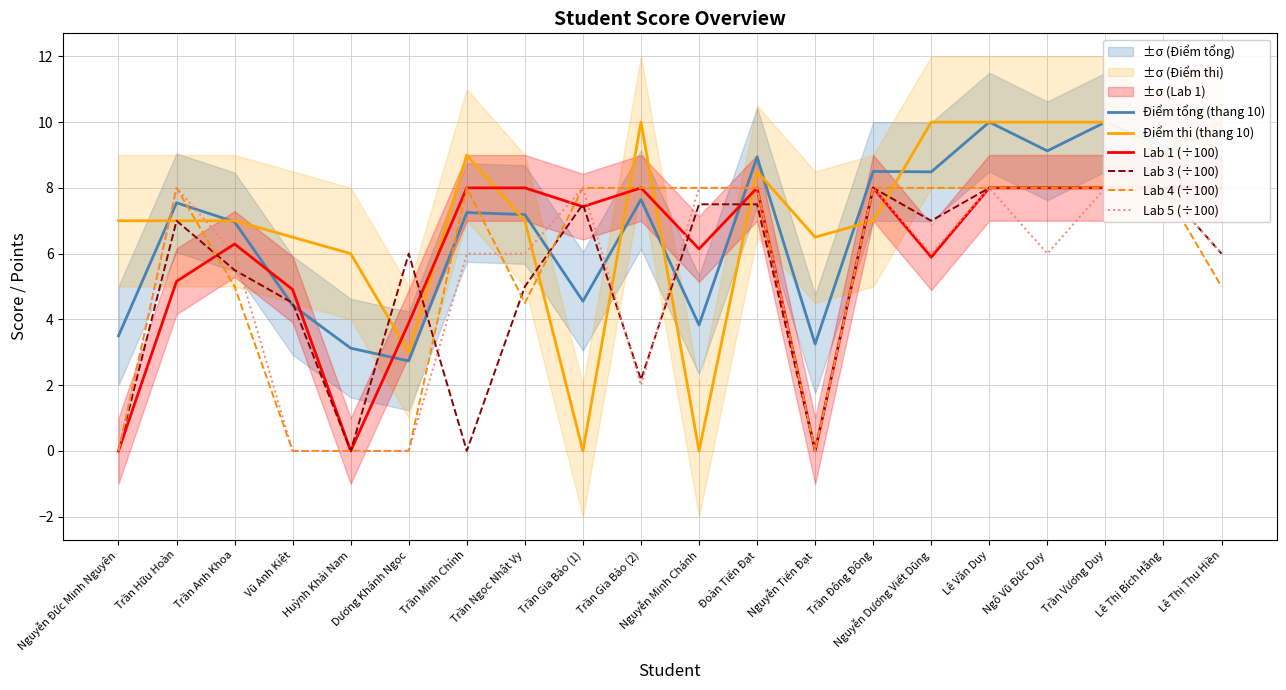

Reading left to right, extract all data points from this chart.

Điểm tổng (thang 10): 3.5	7.5	7.0	4.4	3.1	2.7	7.2	7.2	4.6	7.6	3.8	8.9	3.2	8.5	8.5	10.0	9.1	10.0	9.2	8.9
Điểm thi (thang 10): 7.0	7.0	7.0	6.5	6.0	3.0	9.0	7.0	0.0	10.0	0.0	8.5	6.5	7.0	10.0	10.0	10.0	10.0	9.0	10.0
Lab 1 (÷100): 0.0	5.2	6.3	4.9	0.0	3.9	8.0	8.0	7.4	8.0	6.1	8.0	0.0	8.0	5.9	8.0	8.0	8.0	8.0	8.0
Lab 3 (÷100): 0.0	7.0	5.5	4.5	0.0	6.0	0.0	5.0	7.5	2.2	7.5	7.5	0.0	8.0	7.0	8.0	8.0	8.0	8.0	6.0
Lab 4 (÷100): 0.0	8.0	5.0	0.0	0.0	0.0	8.0	4.5	8.0	8.0	8.0	8.0	0.0	8.0	8.0	8.0	8.0	8.0	8.0	5.0
Lab 5 (÷100): 0.0	8.0	6.0	0.0	0.0	0.0	6.0	6.0	8.0	2.0	8.0	8.0	0.0	8.0	6.0	8.0	6.0	8.0	8.0	6.0